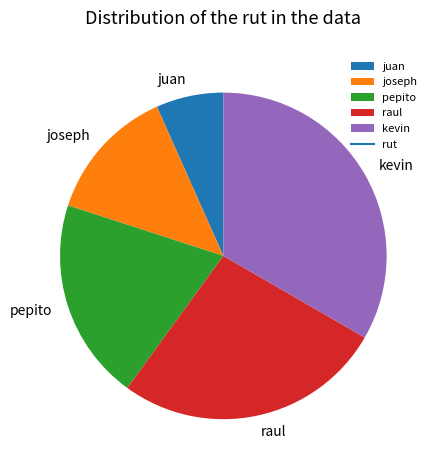

What is the largest slice in the pie chart?

kevin